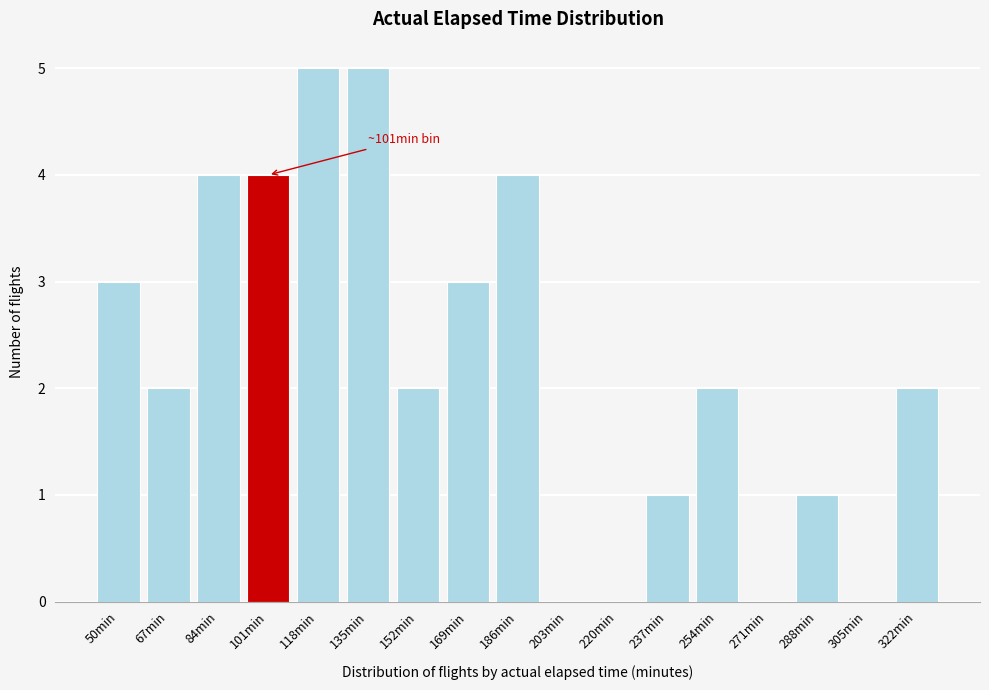

Reading right to left, transcribe all the data shown in this chart.

322min=2	305min=0	288min=1	271min=0	254min=2	237min=1	220min=0	203min=0	186min=4	169min=3	152min=2	135min=5	118min=5	101min=4	84min=4	67min=2	50min=3